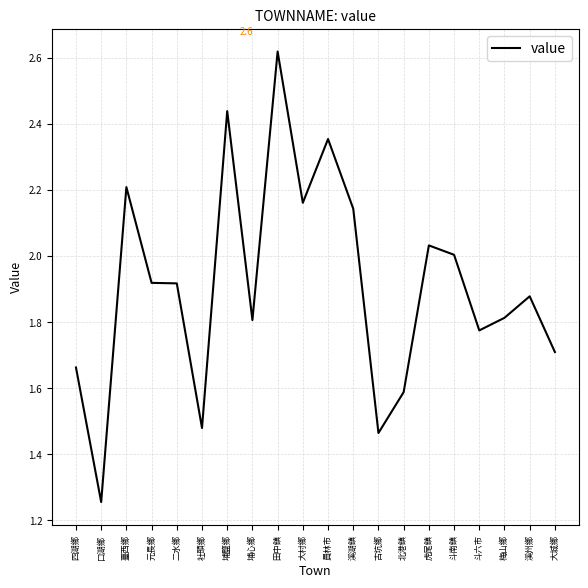

Count the number of categories in the chart.

20